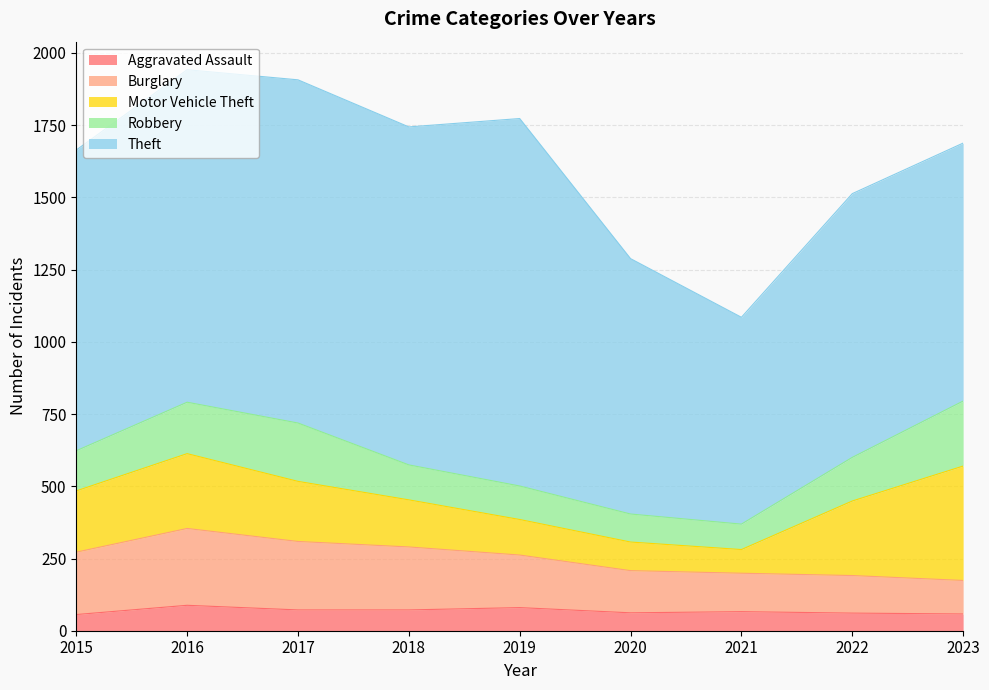

List the series in order of their peak value, lowest first.

Aggravated Assault, Robbery, Burglary, Motor Vehicle Theft, Theft